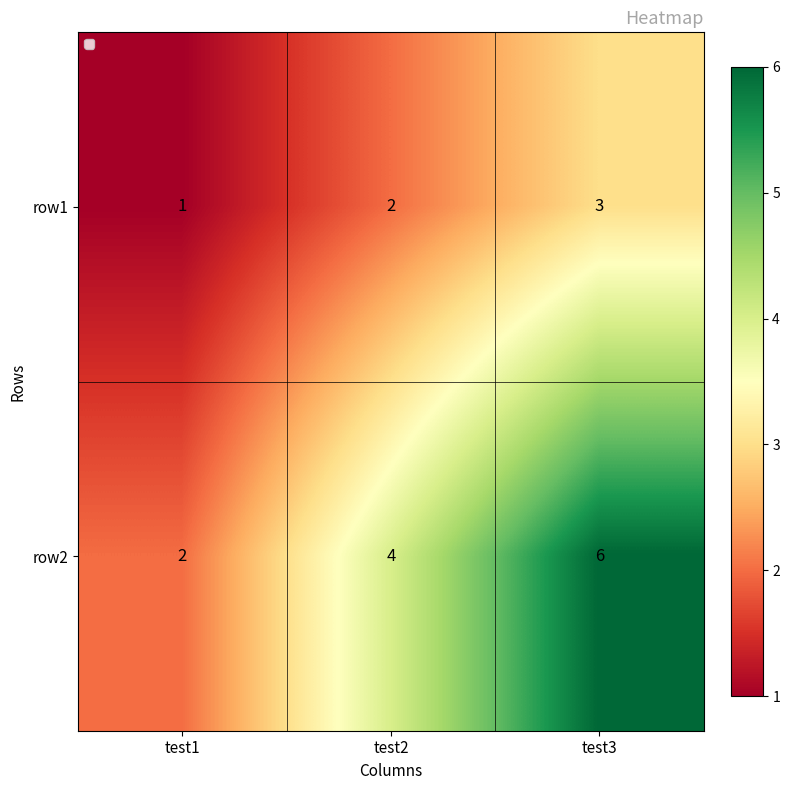

What is the sum of the row2 values at test1 and test3?

8